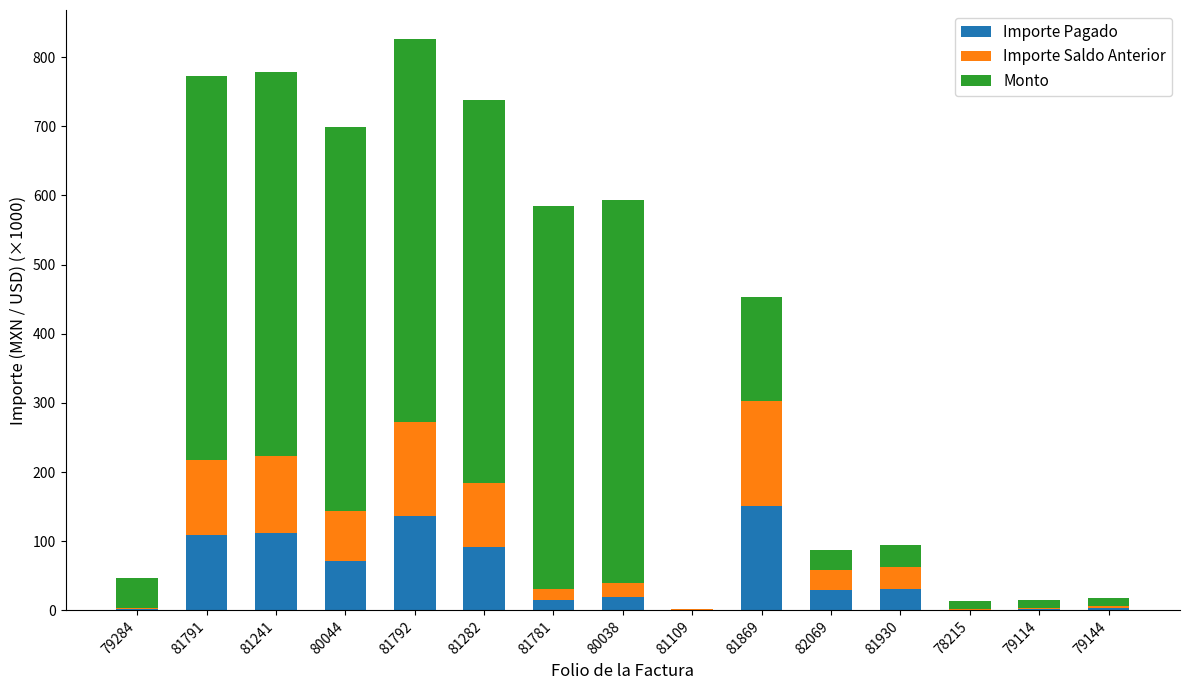

True or false: Importe Pagado has a value of 71.8 at 80044.

True